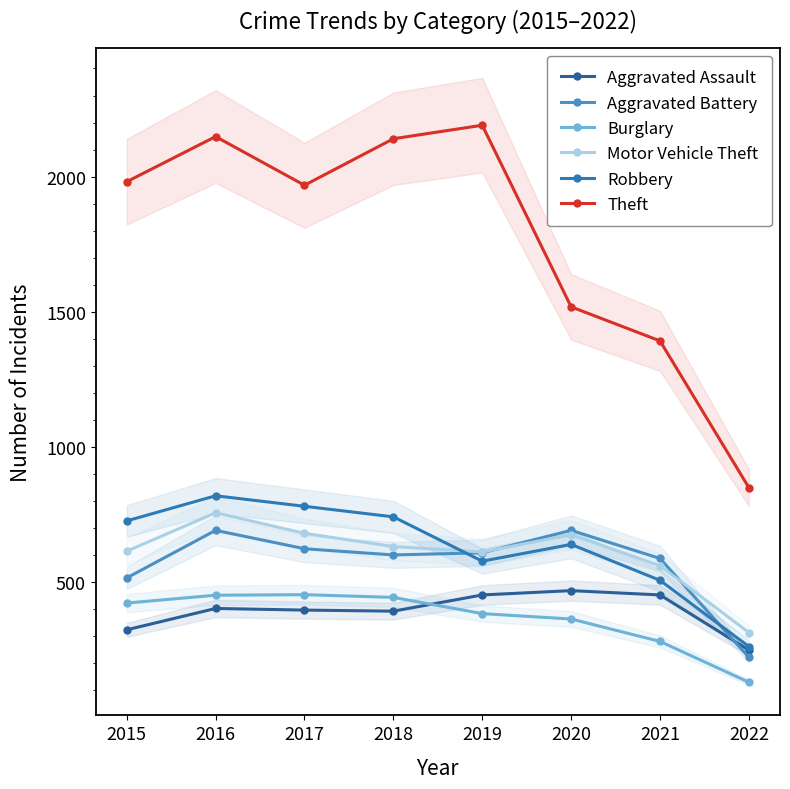

At which category does Aggravated Battery reach its first local peak?

2016